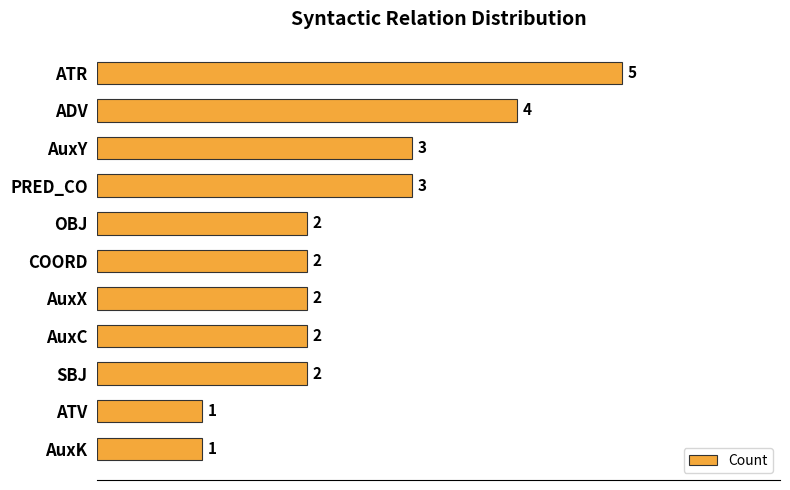

Reading top to bottom, extract all data points from this chart.

ATR=5	ADV=4	AuxY=3	PRED_CO=3	OBJ=2	COORD=2	AuxX=2	AuxC=2	SBJ=2	ATV=1	AuxK=1